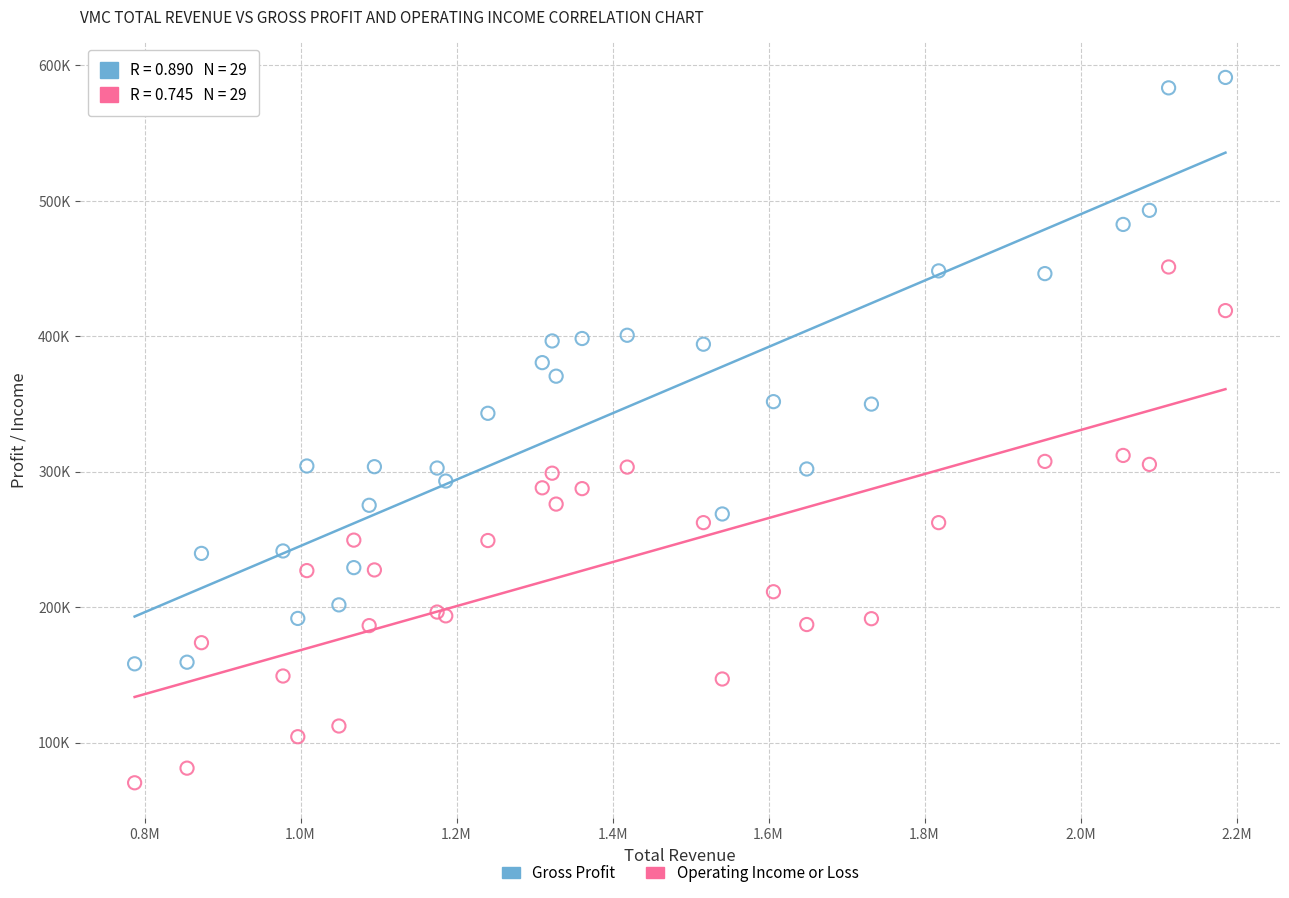

Which series reaches the minimum Y coordinate?

Operating Income or Loss